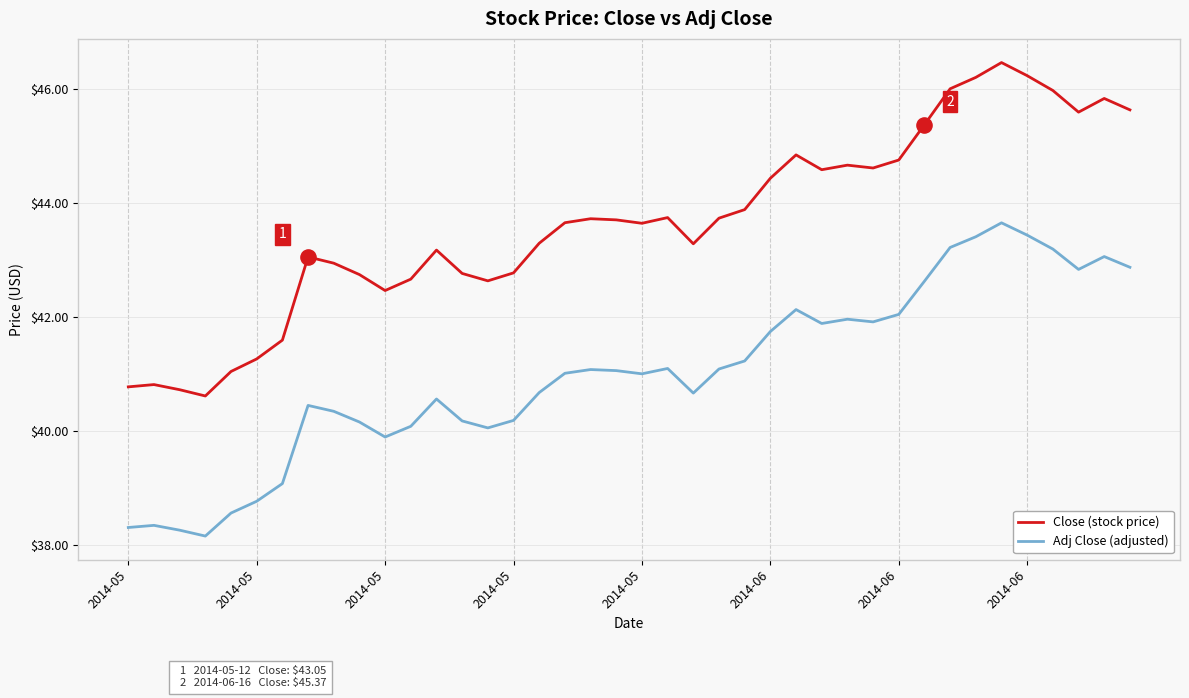

Which series has the largest total across all categories?

Close (stock price)